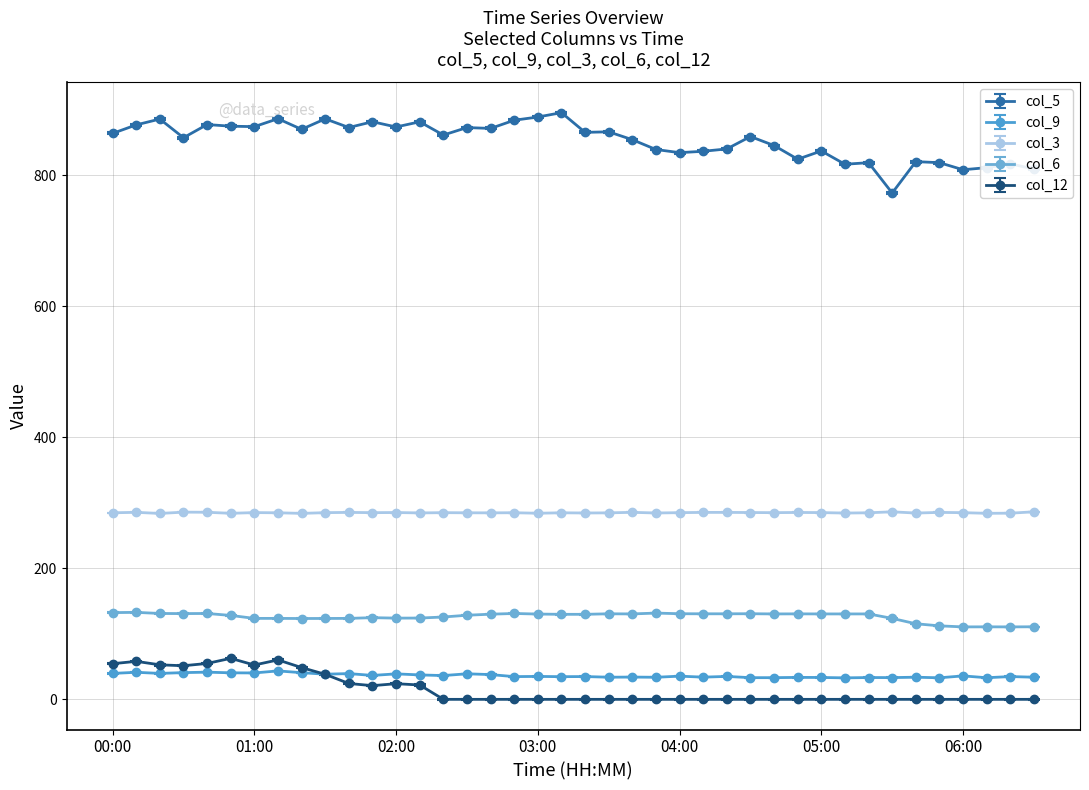

What is the value of the col_6 point at the 13th from the left?

124.0